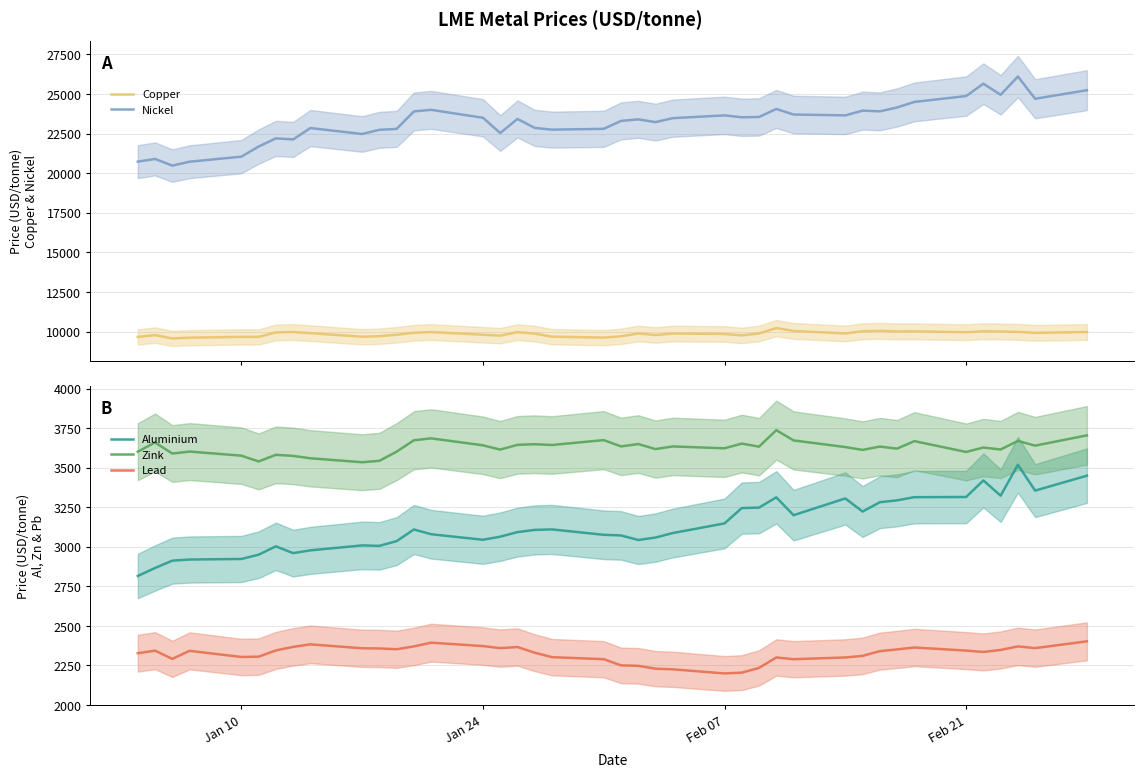

True or false: Nickel and Aluminium cross at least once.

False